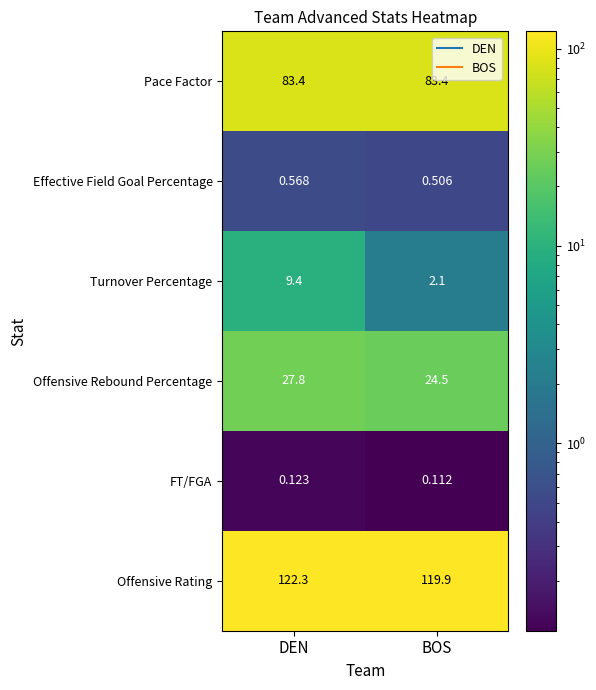

Rank the categories by Turnover Percentage value from lowest to highest.

BOS, DEN